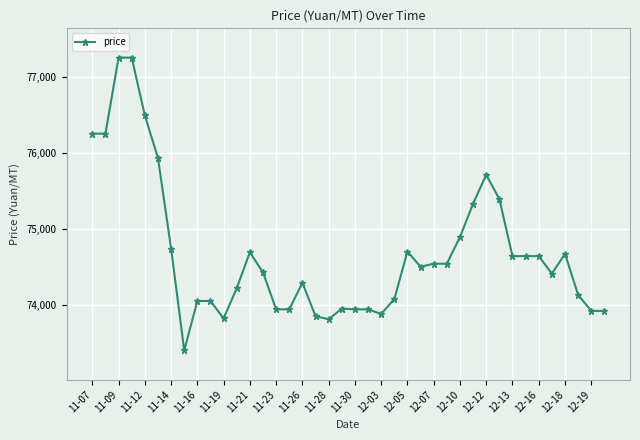

What is the value of the 28th point from the left?

74540